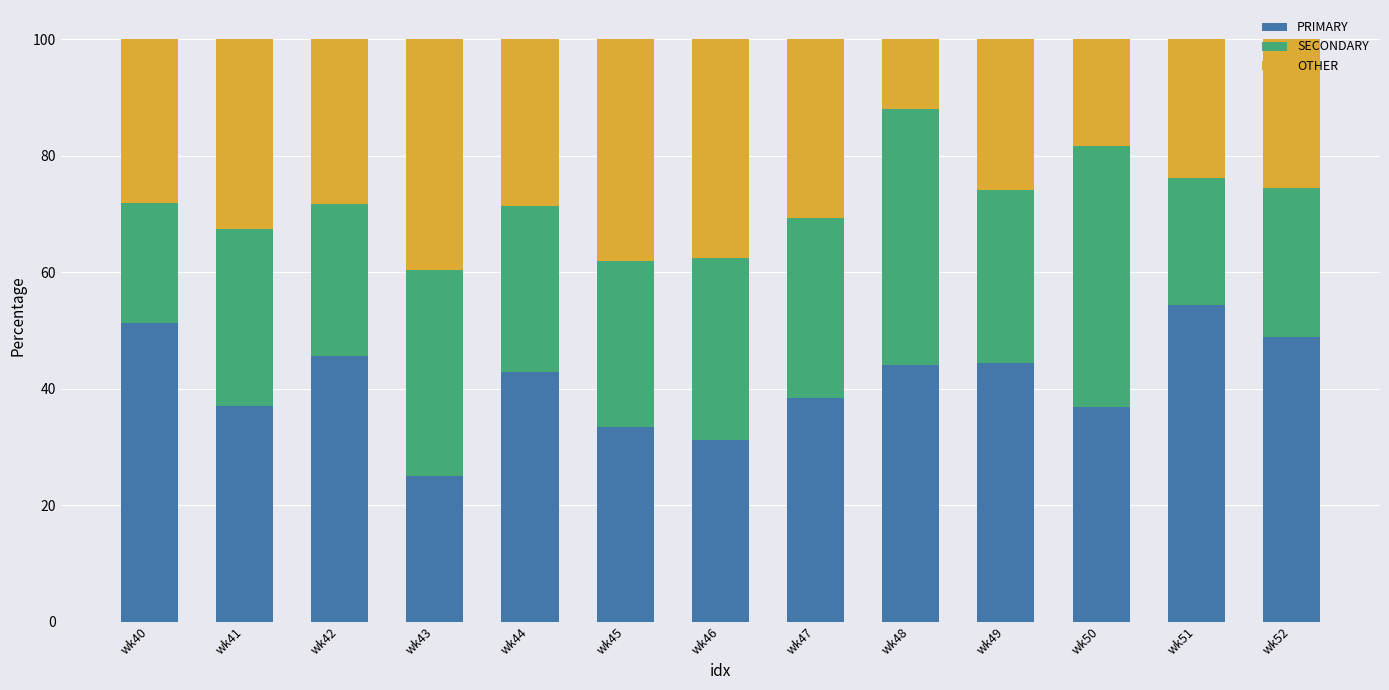

True or false: PRIMARY has a value of 17.3 at wk50.

False